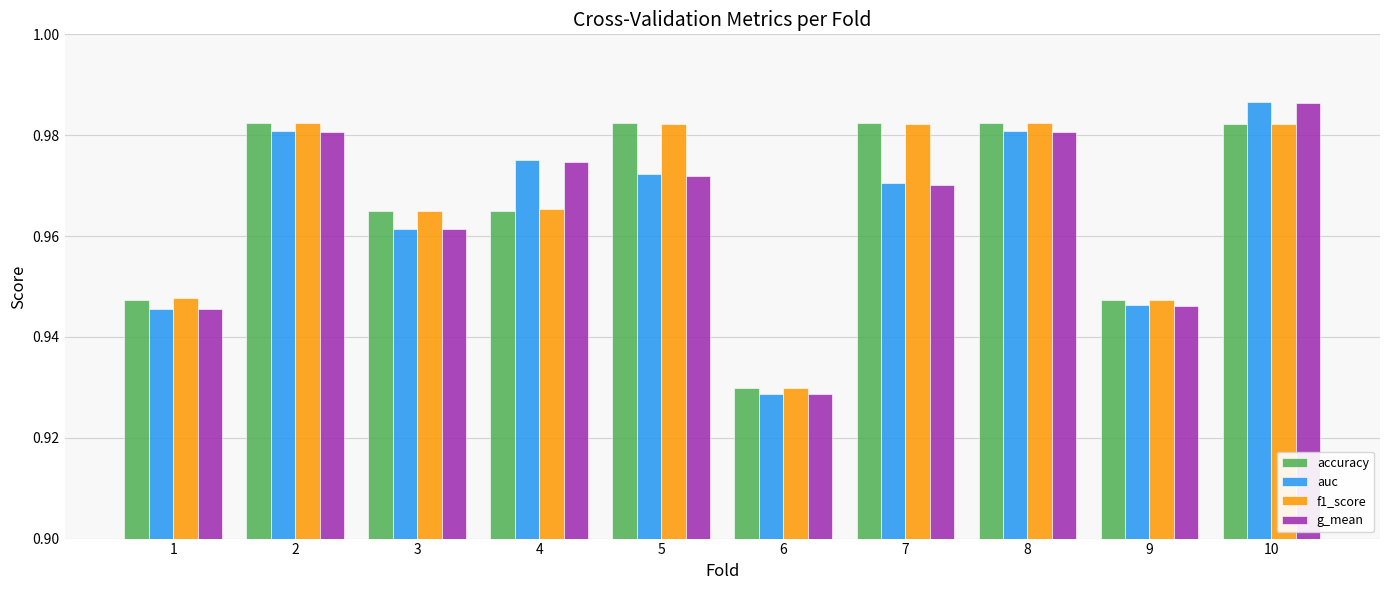

Which category has the highest value in the g_mean series?

10